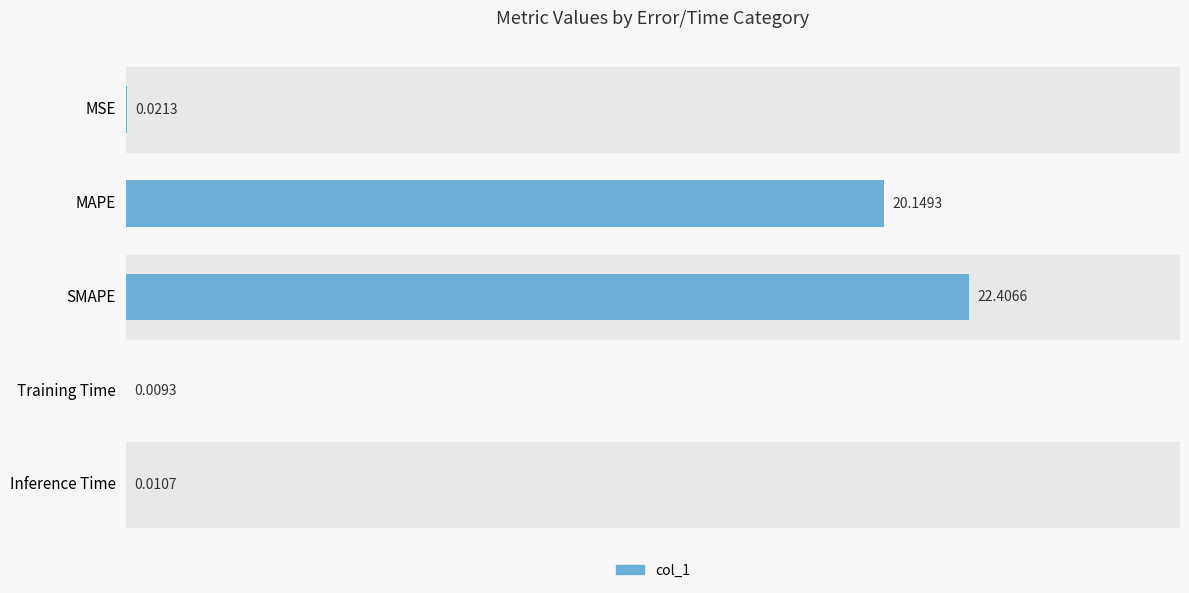

What is the sum of all values?

42.6